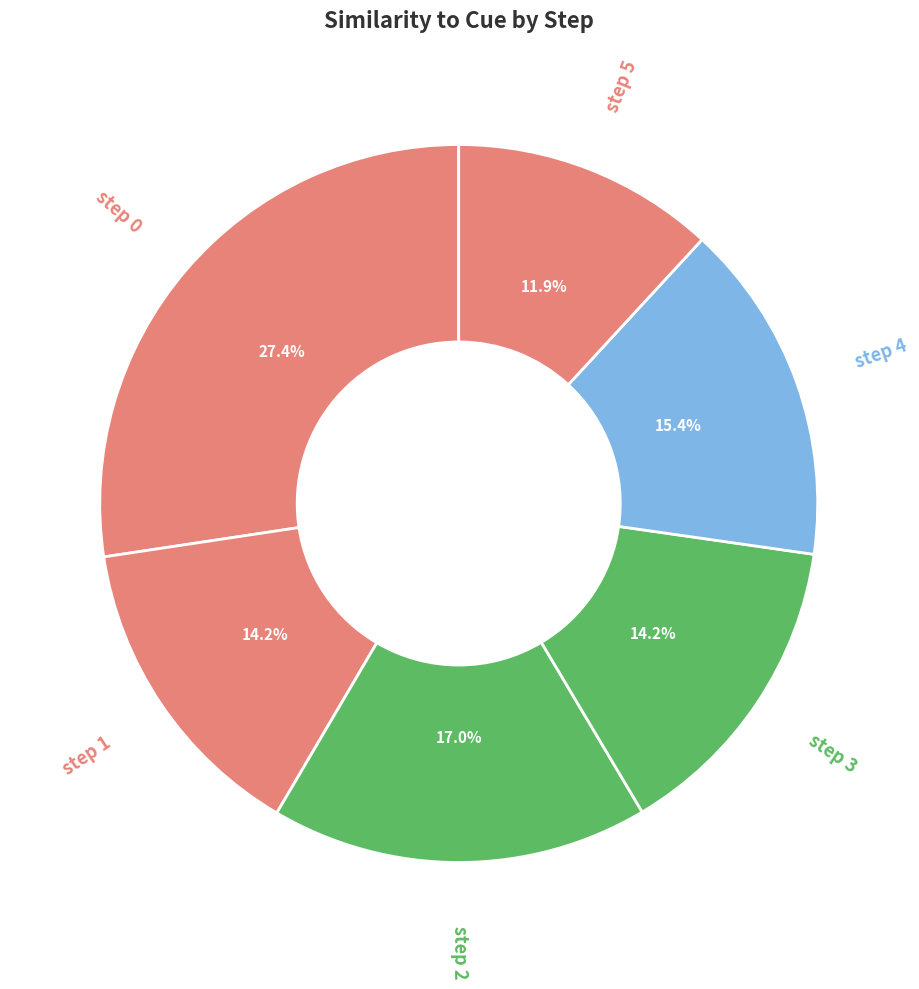

Which has a higher value, step 4 or step 0?

step 0